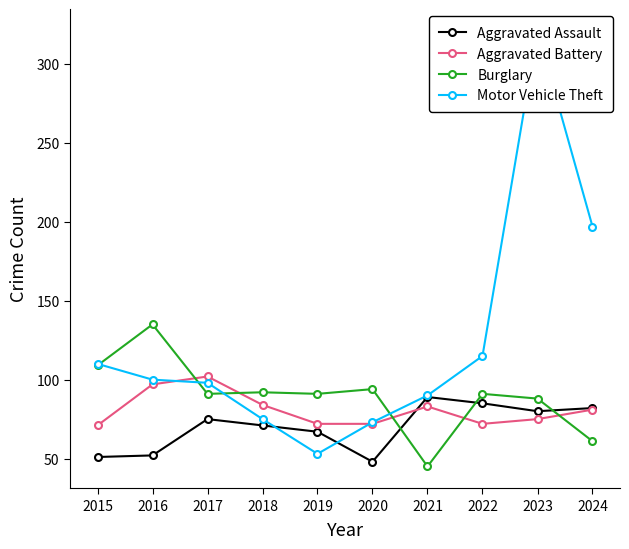

At which category does Aggravated Assault reach its first local peak?

2017